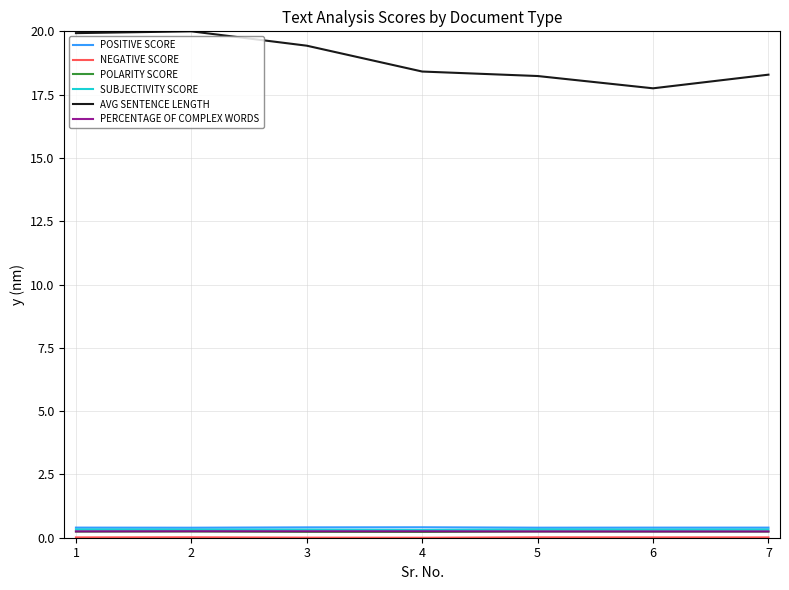

Read the POLARITY SCORE value at 2.

0.2